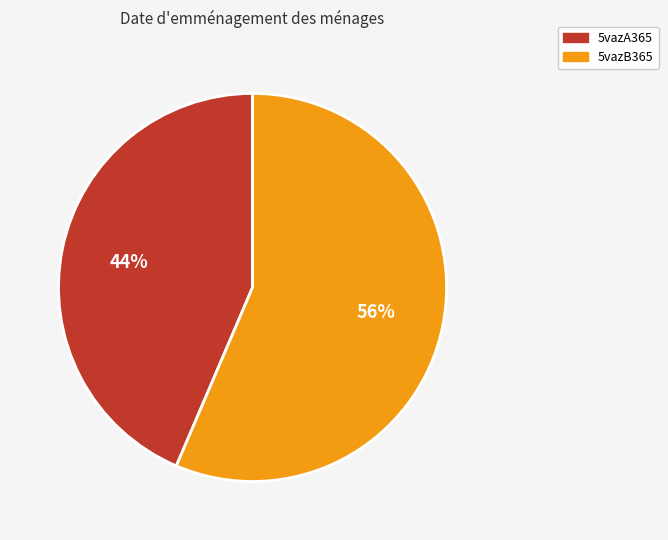

Which category has the smallest portion of the pie?

5vazA365